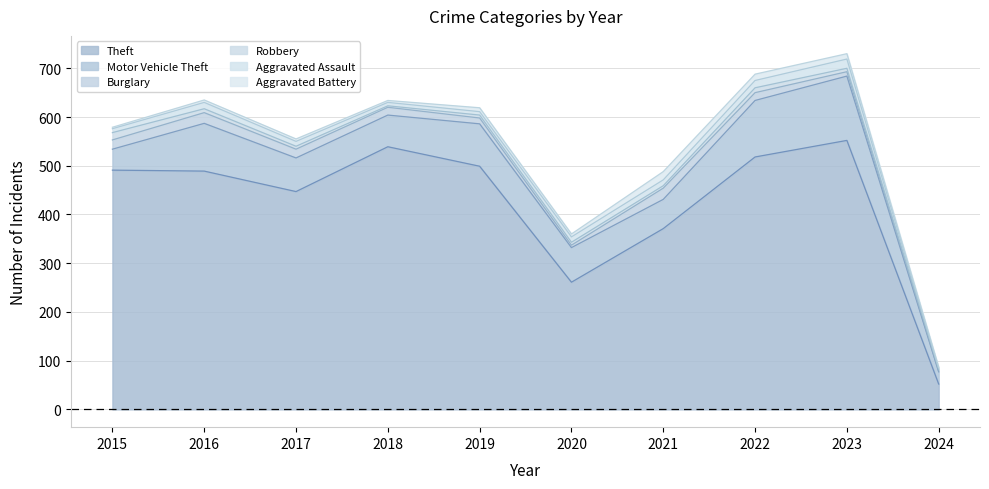

What is the value of the Burglary point at the 2nd from the left?

22